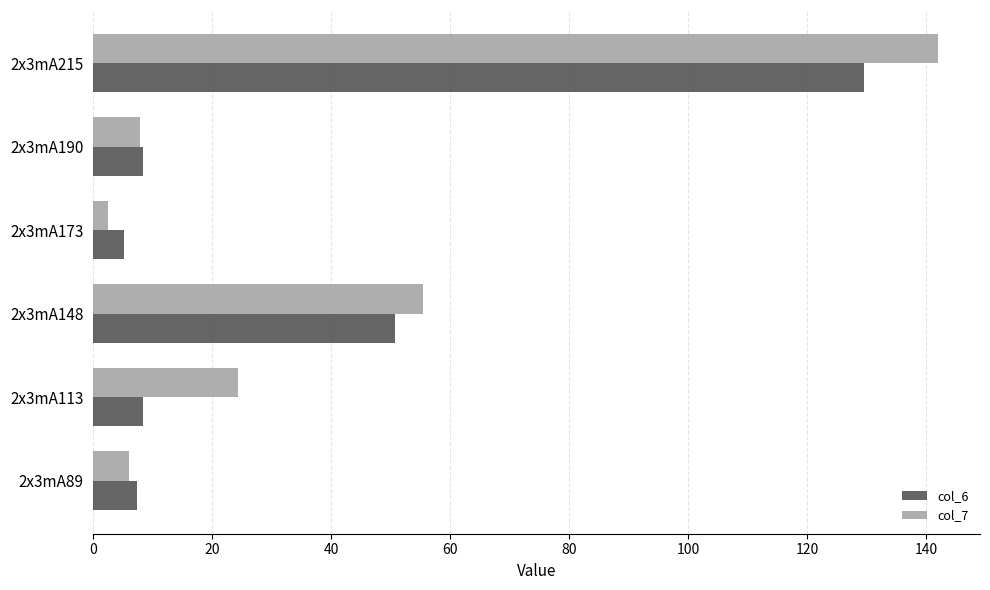

Is the value of col_7 at 2x3mA148 greater than the value of col_6 at 2x3mA89?

Yes